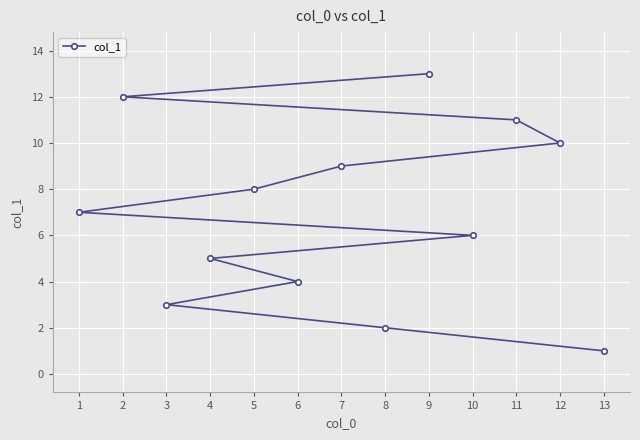

Reading left to right, transcribe all the data shown in this chart.

1=7	2=12	3=3	4=5	5=8	6=4	7=9	8=2	9=13	10=6	11=11	12=10	13=1